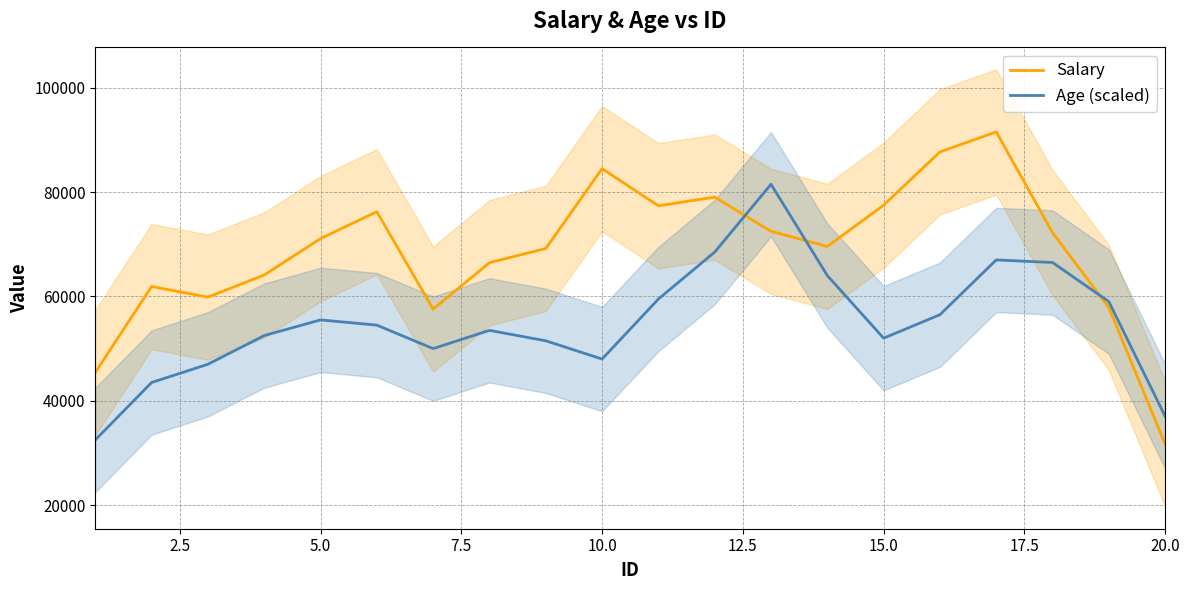

The value of Salary at 10.0 is 34001.4. True or false?

False